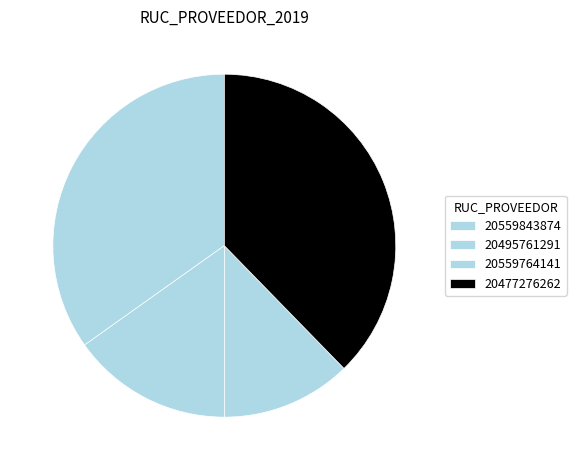

How many slices are in this pie chart?

4